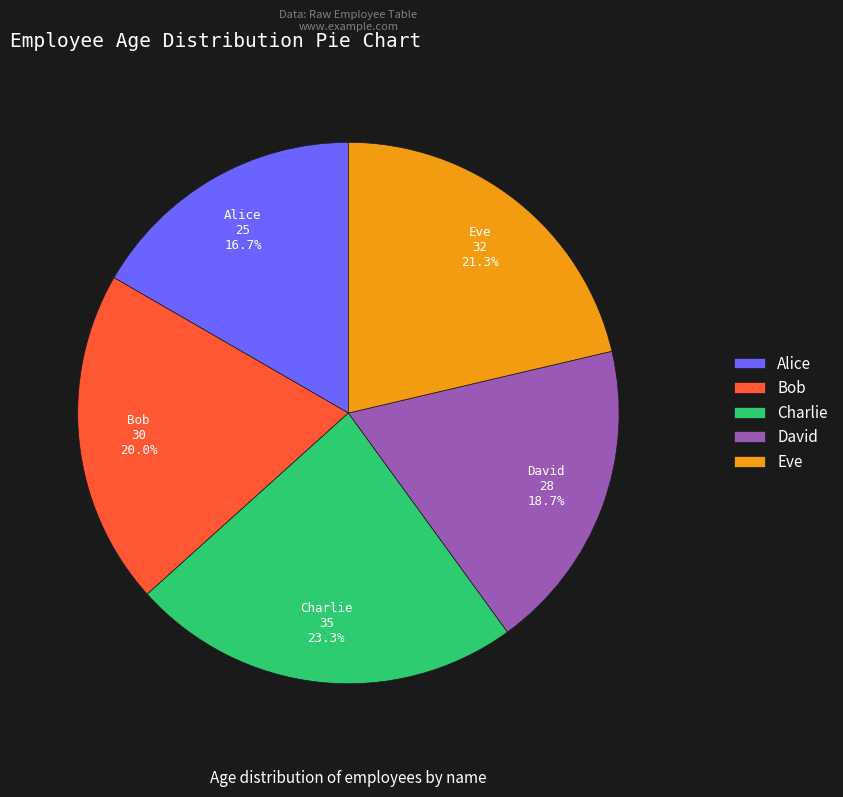

Is there a majority slice in this chart?

No